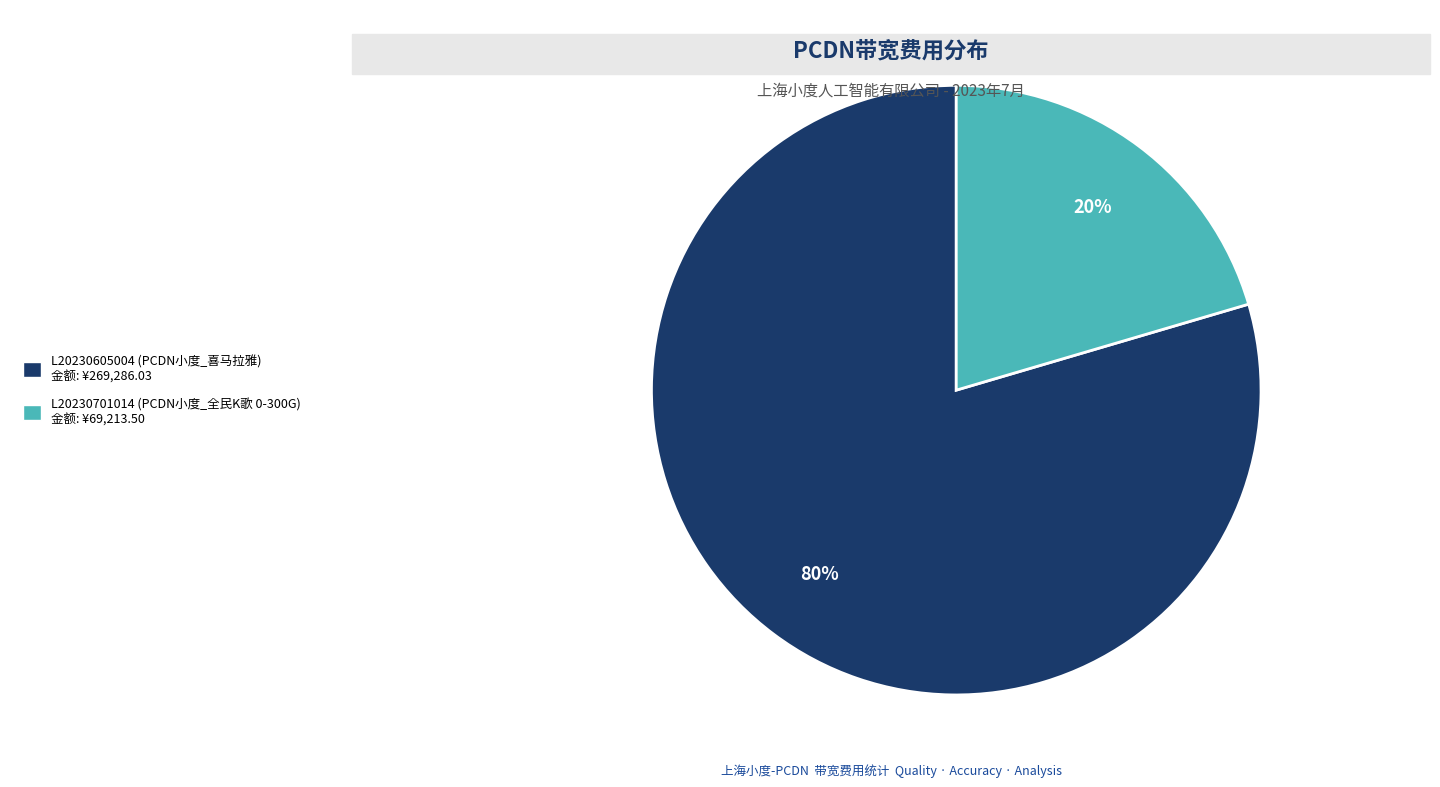

Count the number of slices in the pie.

2